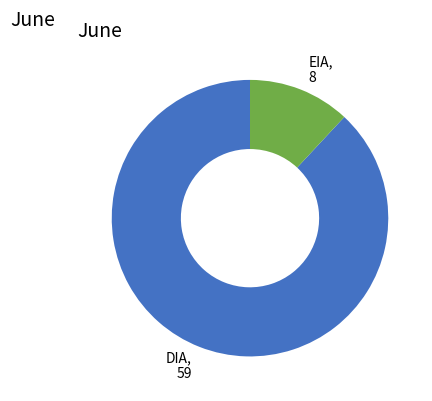

True or false: DIA accounts for 88% of the total.

True